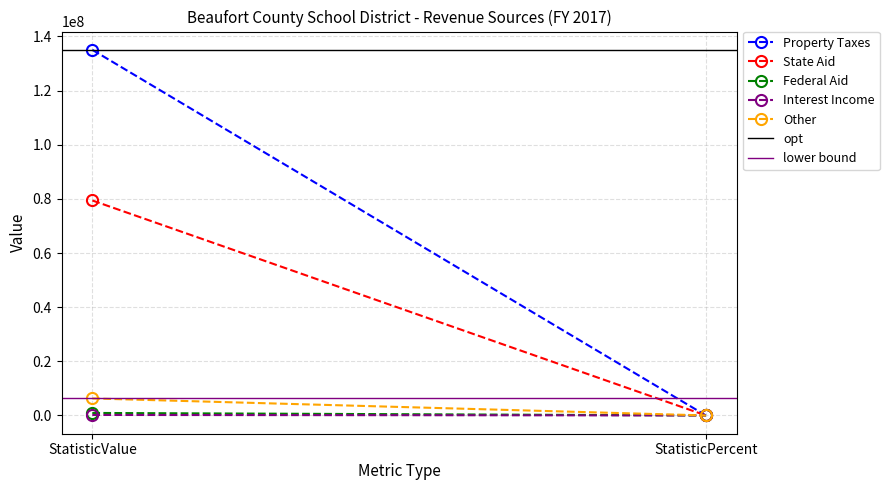

What is the difference between the maximum and minimum values in the State Aid series?

79412481.2